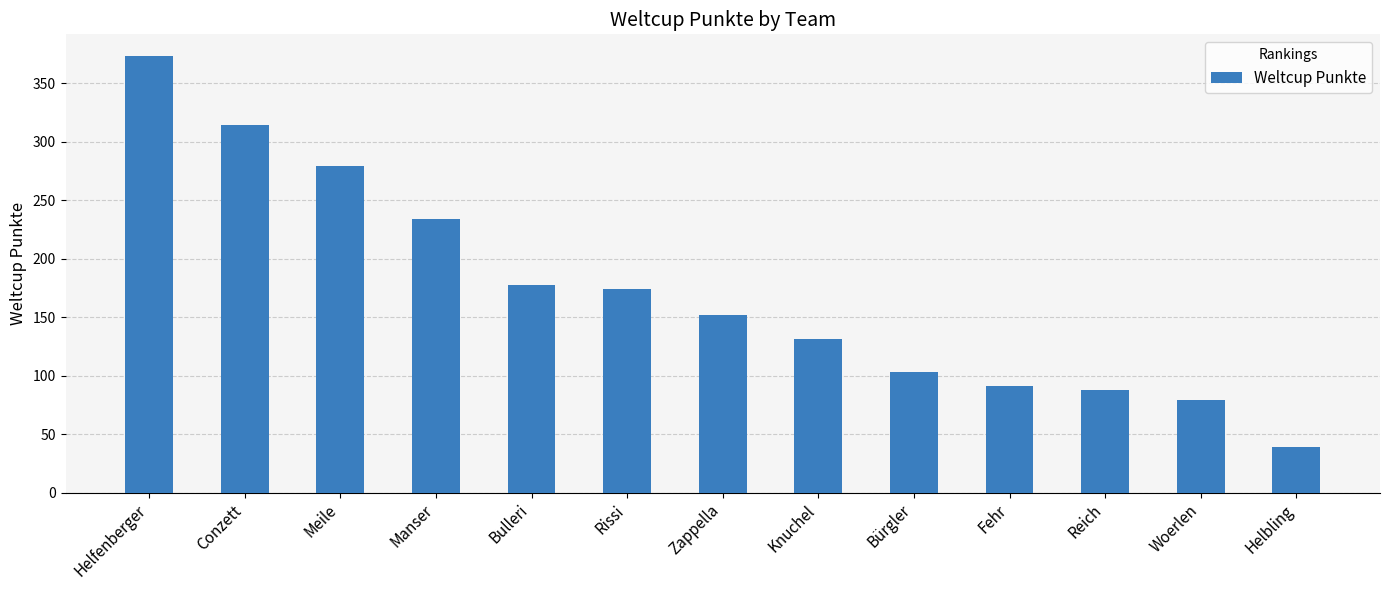

What is the label of the 12th bar from the right?

Conzett